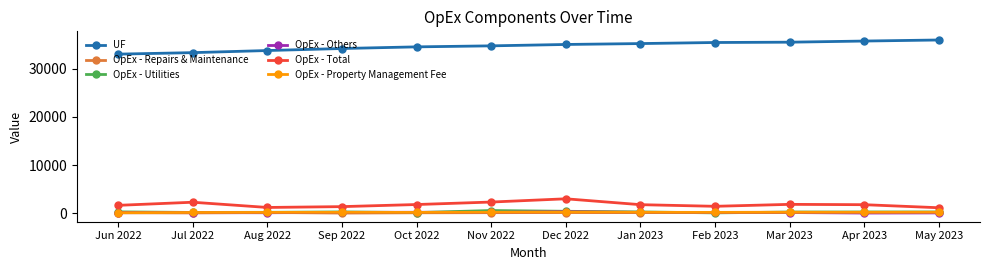

What position from the right is Oct 2022?

8